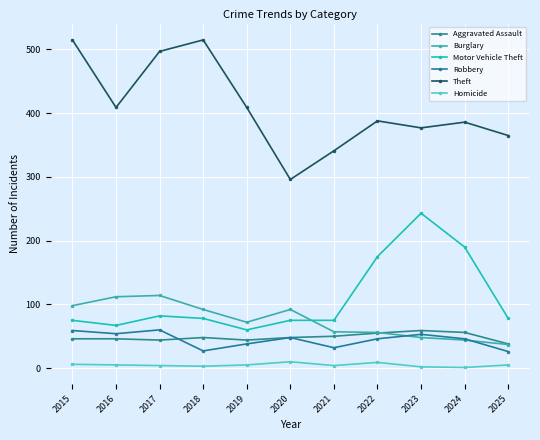

What is the sum of all Motor Vehicle Theft values?

1198